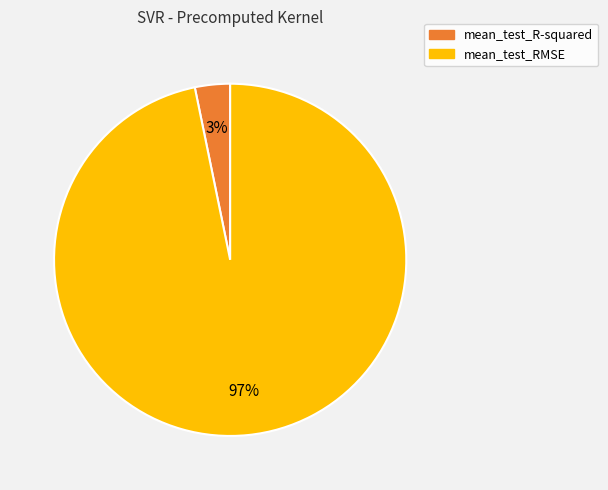

To the nearest percent, what is the average slice percentage?

50%